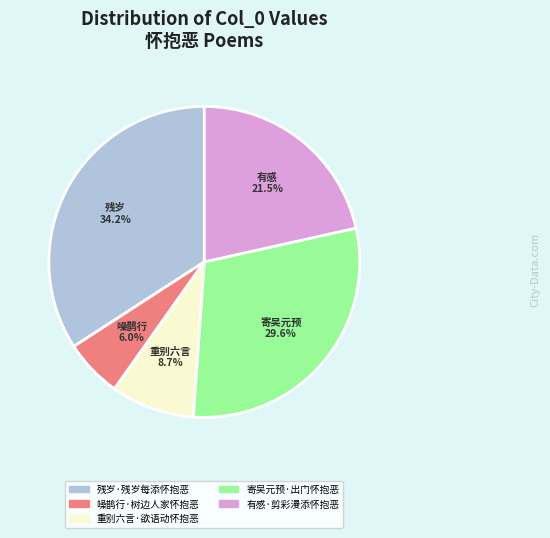

Approximately how many times larger is the value at 噪鹊行·树边人家怀抱恶 compared to 残岁·残岁每添怀抱恶?

0.2